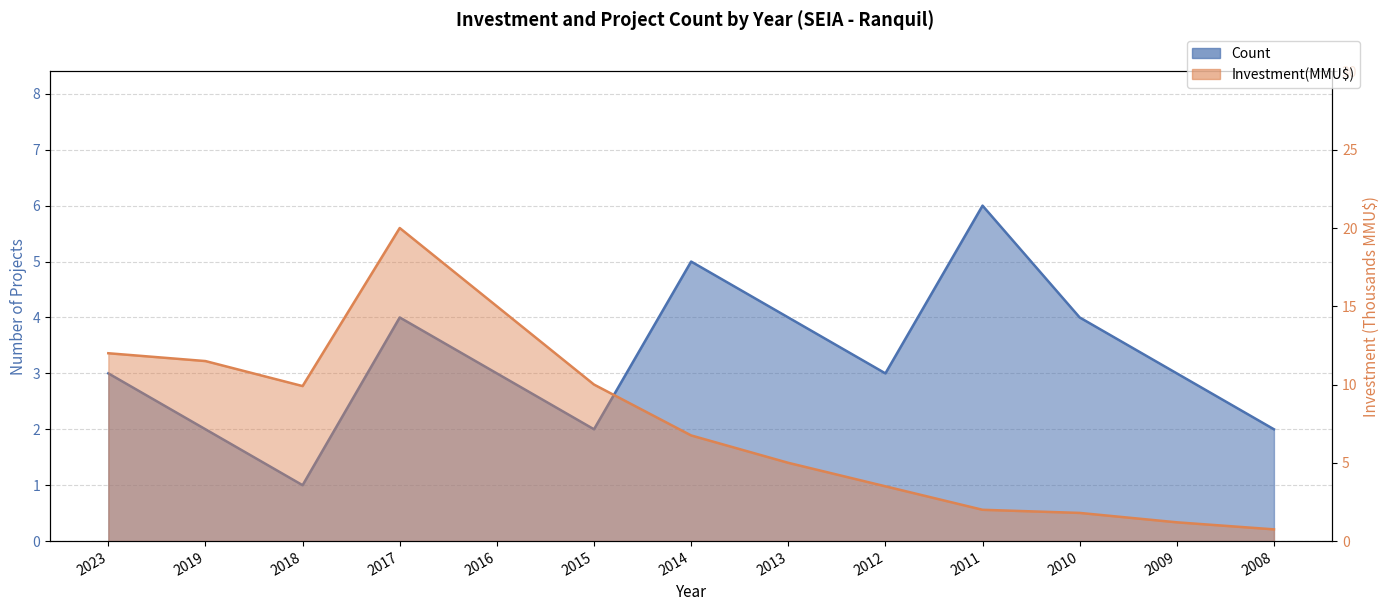

What is the sum of the Investment(MMU$) values at 2010 and 2009?

3.0